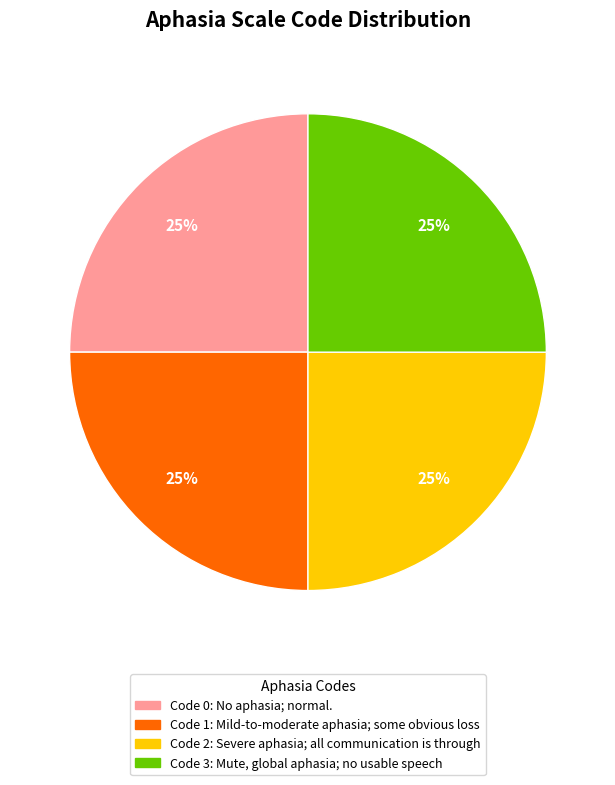

To the nearest percent, what is the average slice percentage?

25%